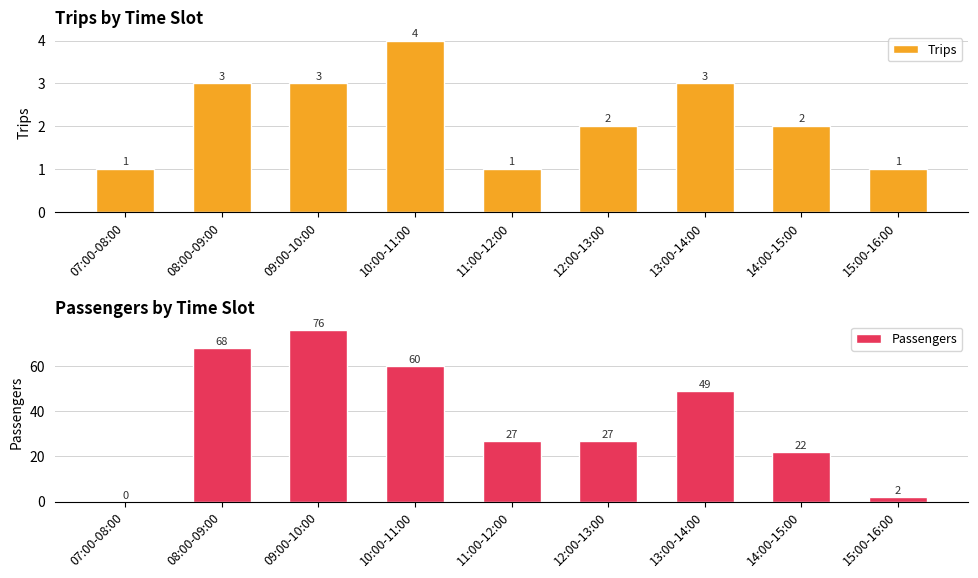

How many data points does each series have?

9